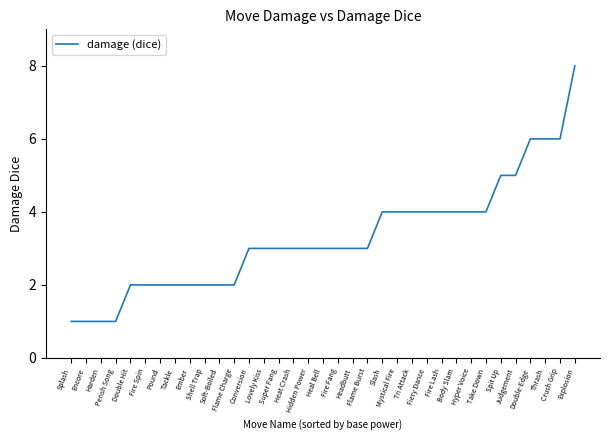

Is it true that the value at Flame Charge is 1?

False